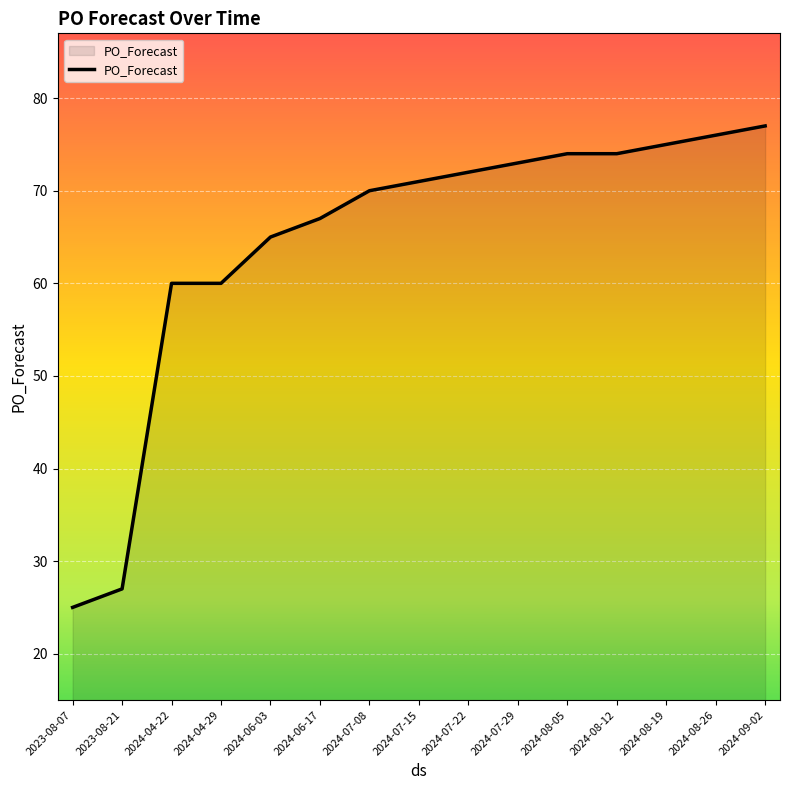

Which has a higher value, 2024-07-29 or 2024-06-03?

2024-07-29